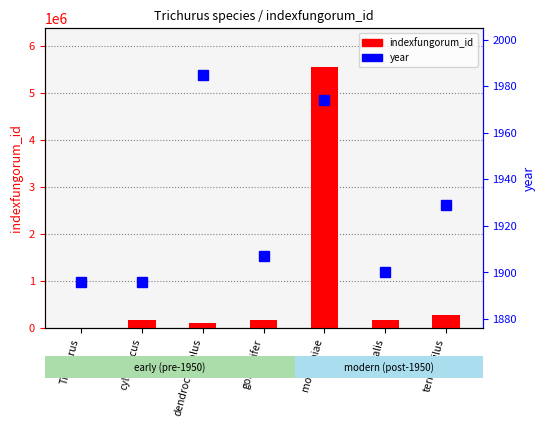

True or false: indexfungorum_id has a value of 280063 at terrophilus.

True